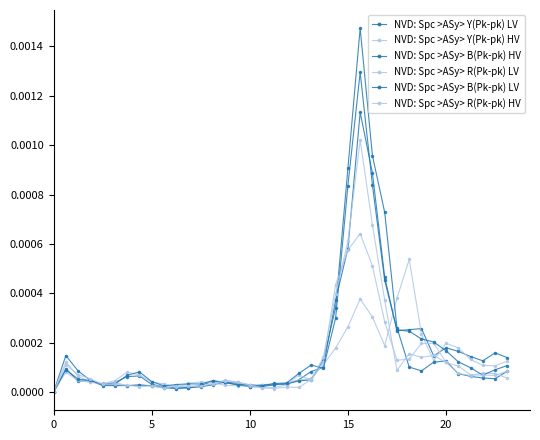

True or false: NVD: Spc >ASy> Y(Pk-pk) HV and NVD: Spc >ASy> B(Pk-pk) HV cross at least once.

True